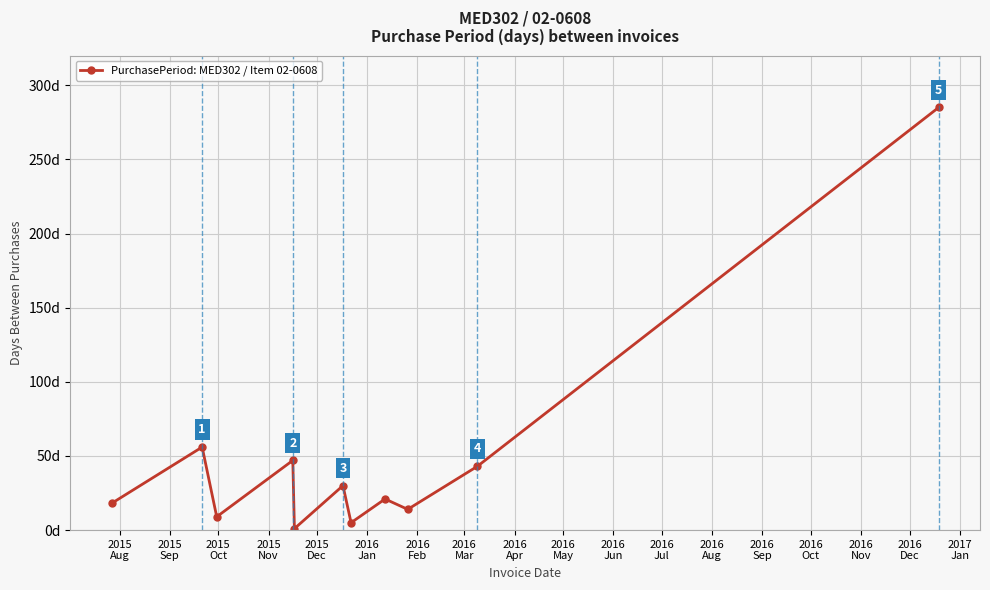

True or false: the data has more than 2 interior local peaks.

True